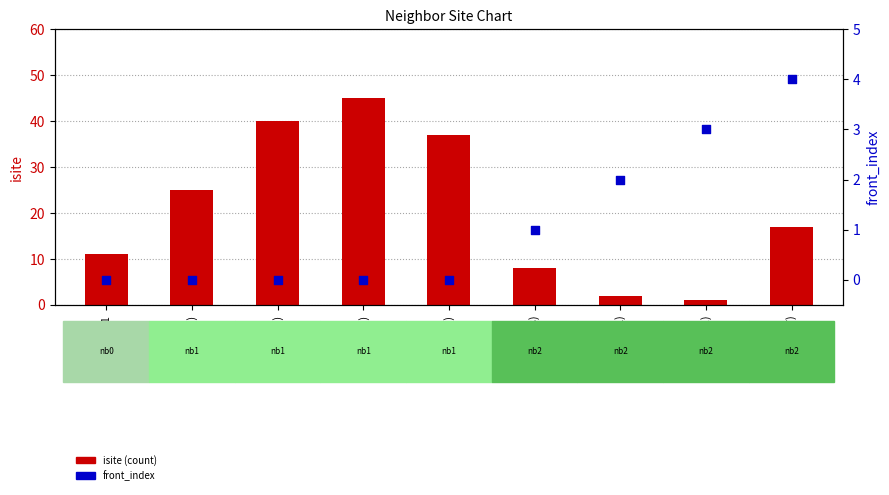

What are all the series names shown in the legend?

isite, front_index